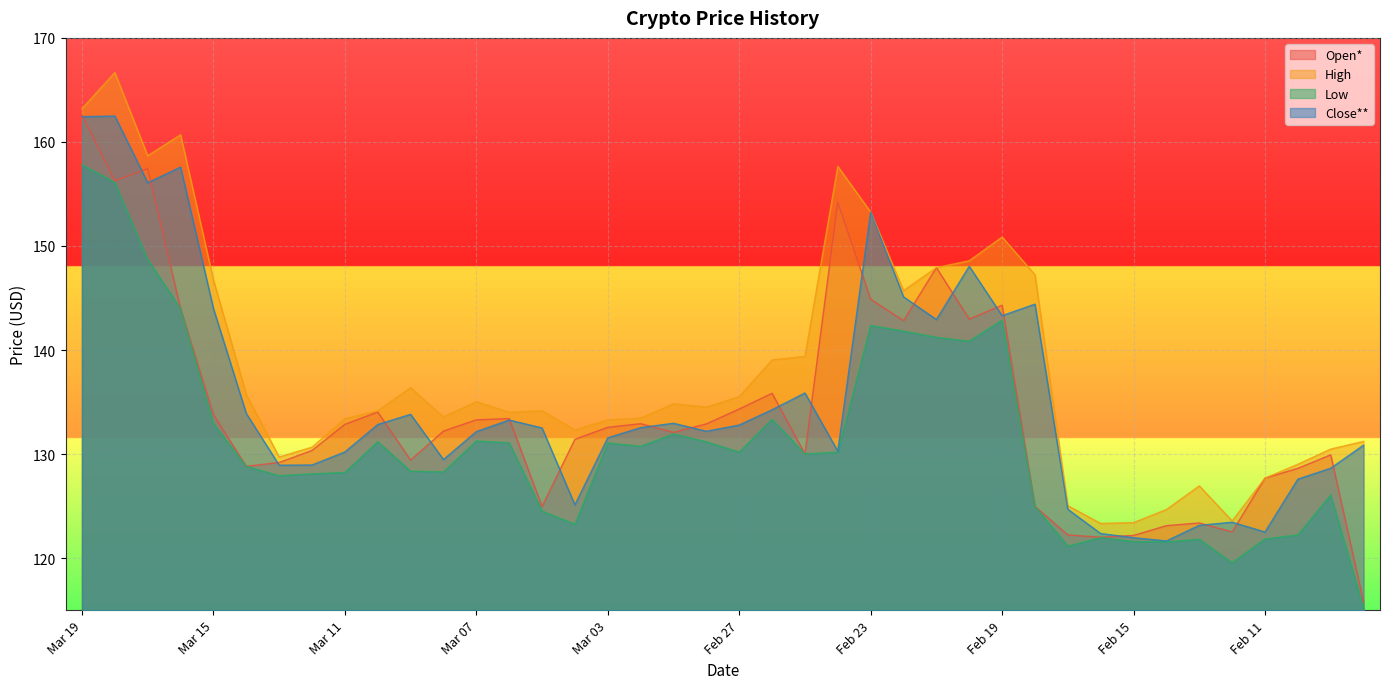

Which series has the largest total across all categories?

High